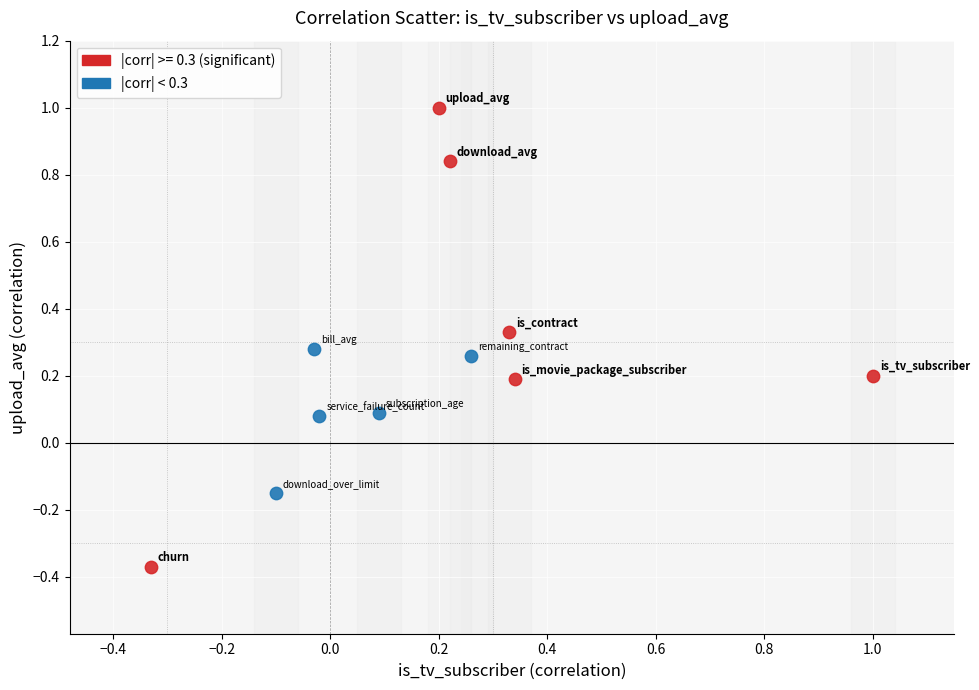

Which series contains the highest Y value?

|corr| >= 0.3 (significant)